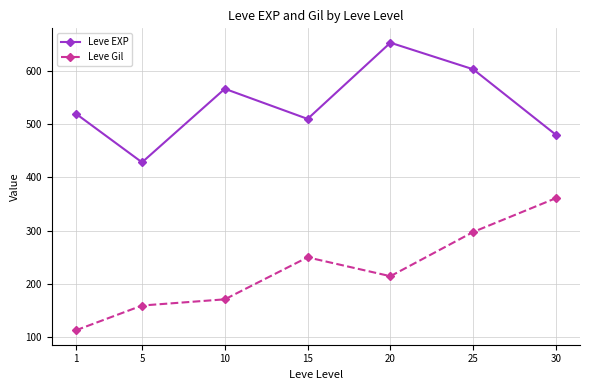

Does the chart have visible grid lines?

Yes